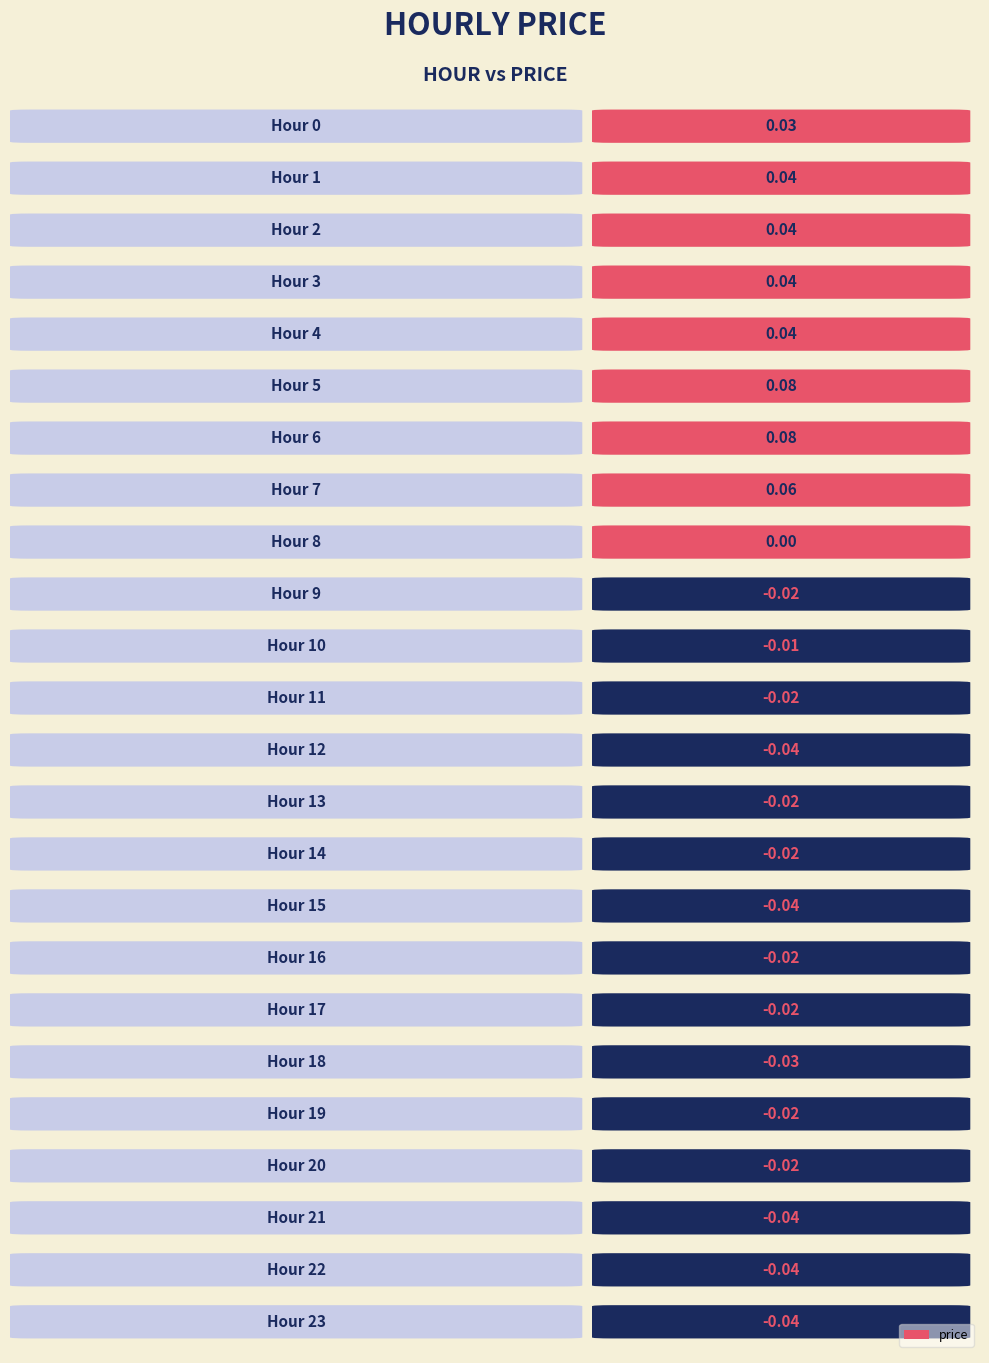

Reading left to right, what are all the values shown in this chart?

0.0	0.0	0.0	0.0	0.0	0.1	0.1	0.1	0.0	-0.0	-0.0	-0.0	-0.0	-0.0	-0.0	-0.0	-0.0	-0.0	-0.0	-0.0	-0.0	-0.0	-0.0	-0.0